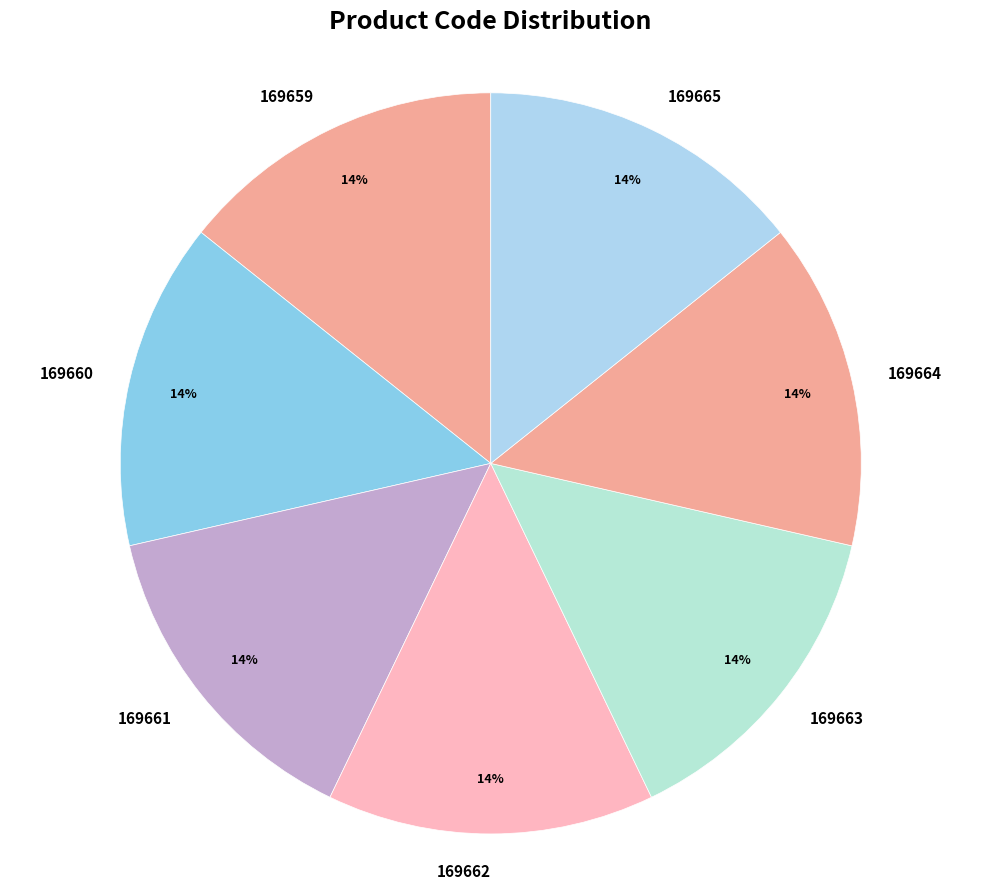

How many slices are in this pie chart?

7